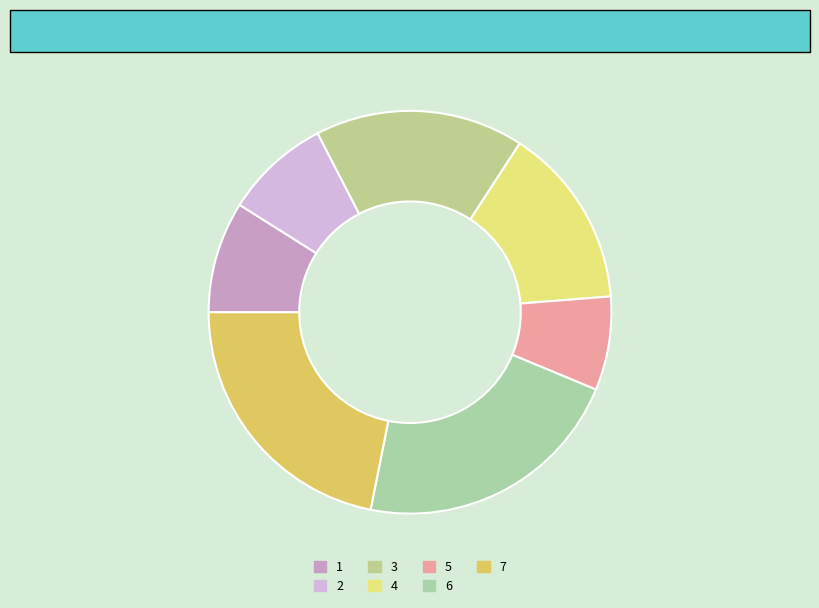

Is it true that 4 is 15% of the pie?

True